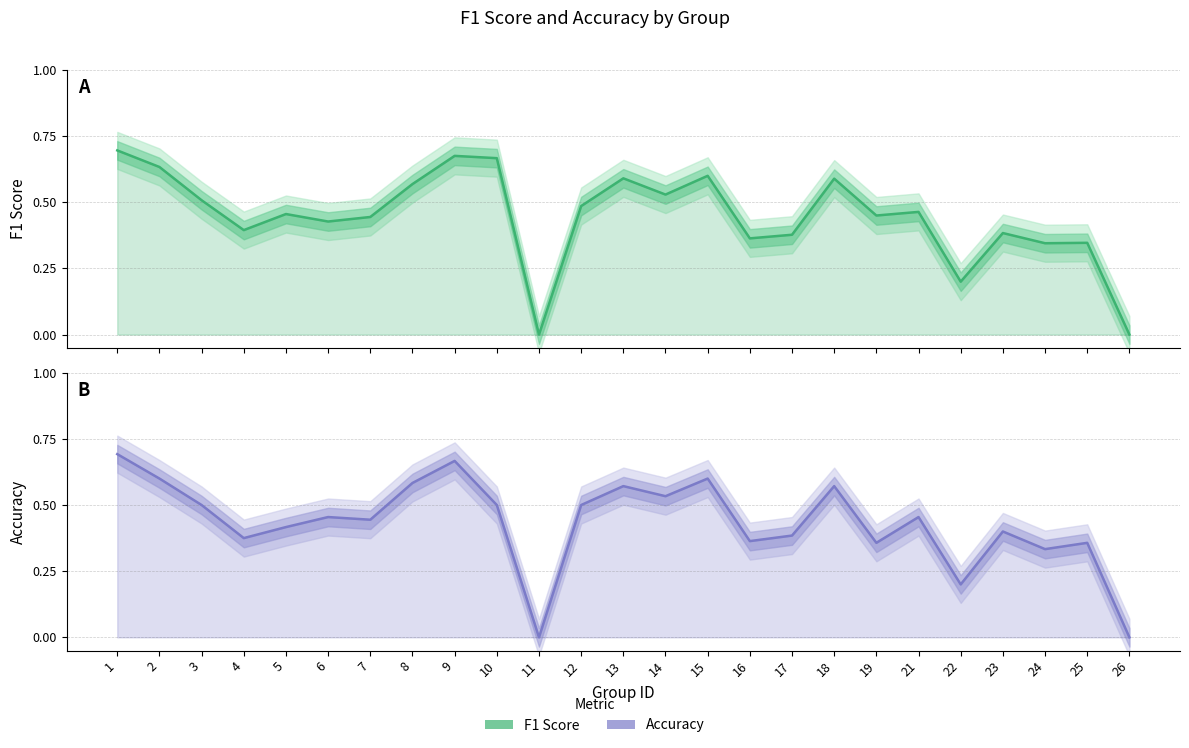

Which series has the largest total across all categories?

f1_line